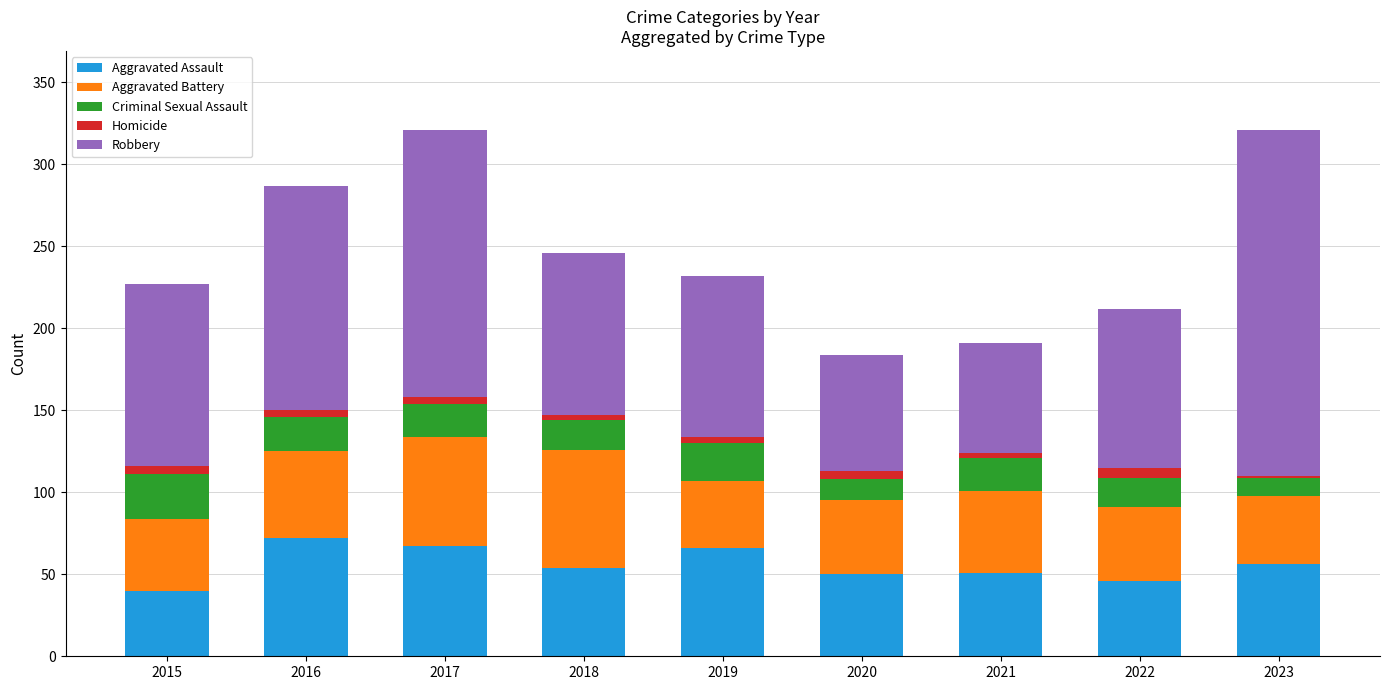

What is the sum of all Aggravated Assault values?

502